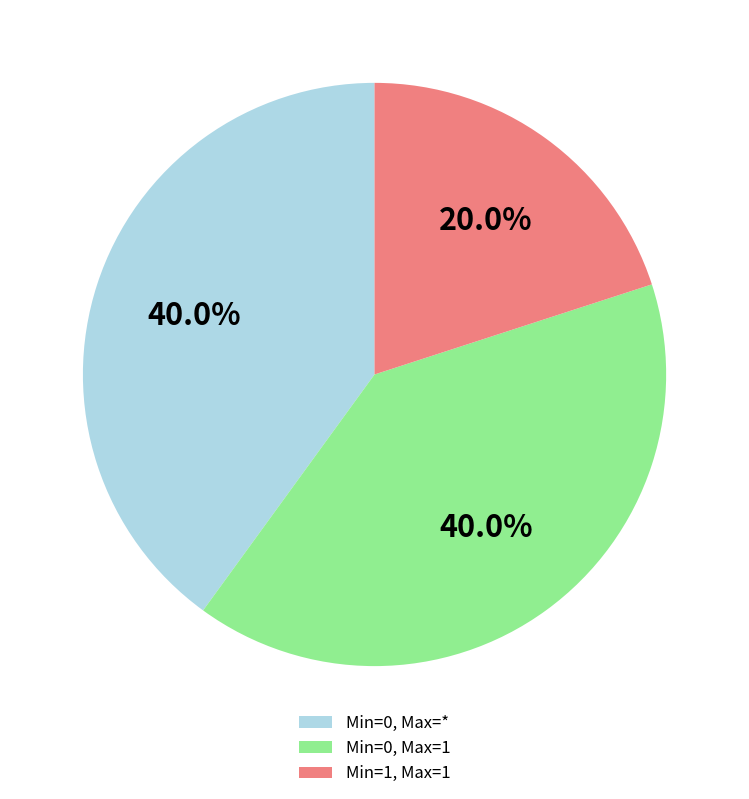

How many segments does this pie chart have?

3